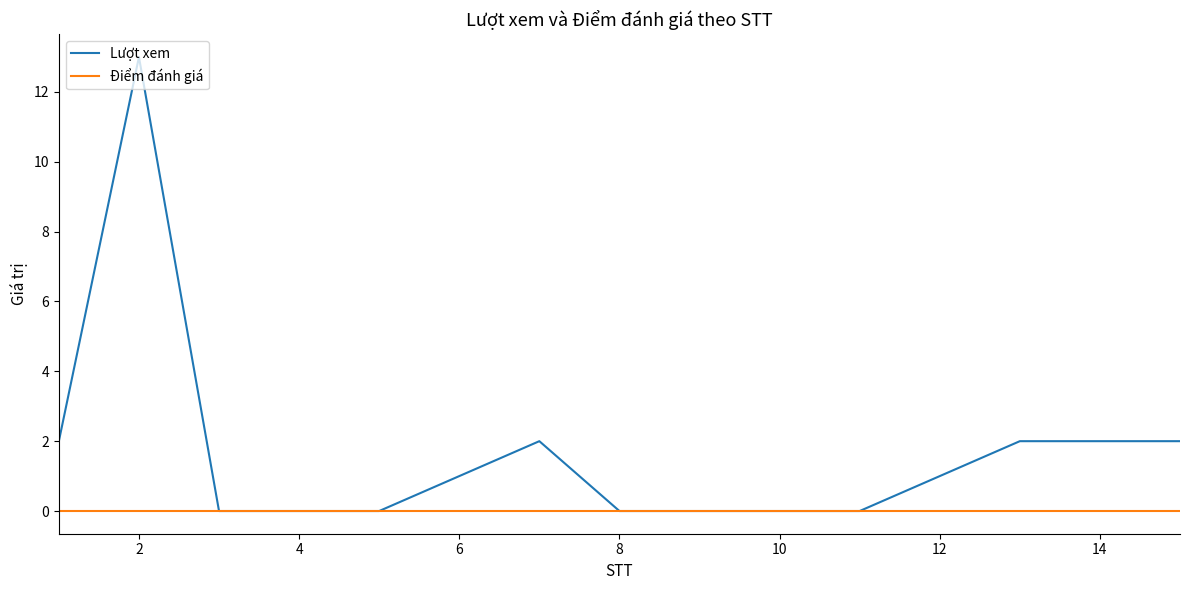

Which series has the widest spread of values?

Lượt xem